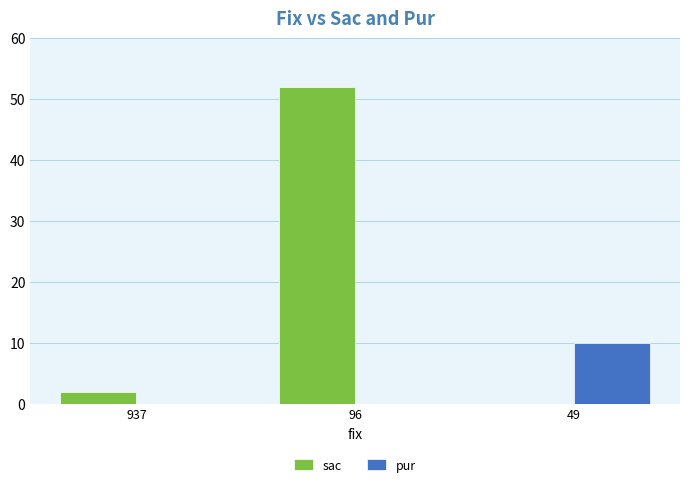

What is the maximum value shown in the chart?

52